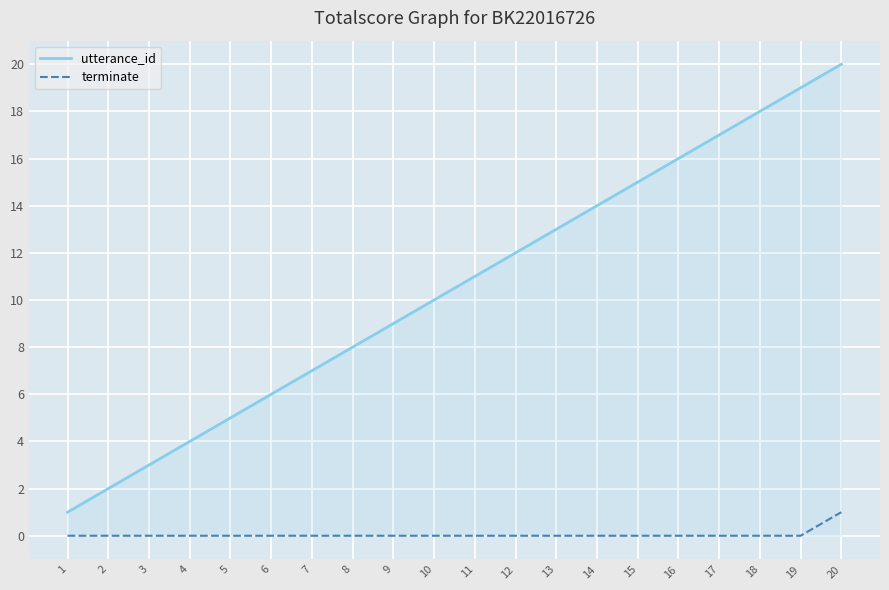

The utterance_id series shows 4 at 2. True or false?

False